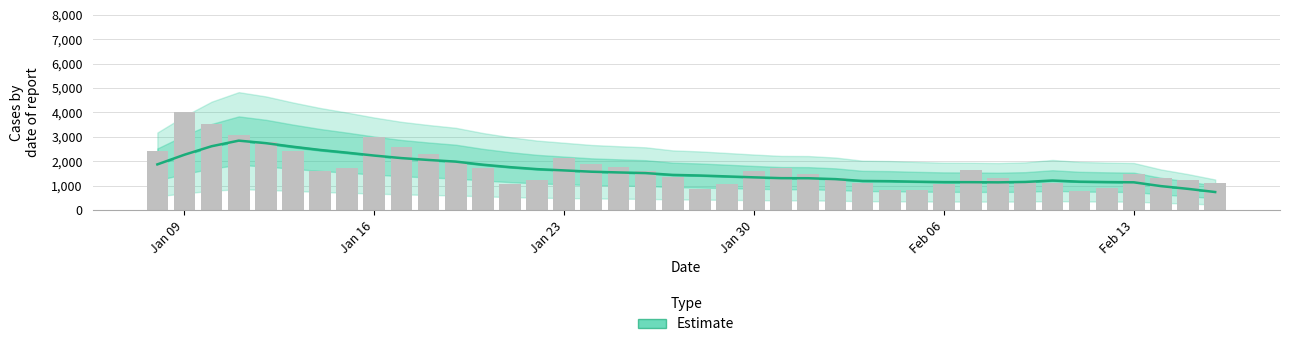

What is the sum of all values?

64362.4